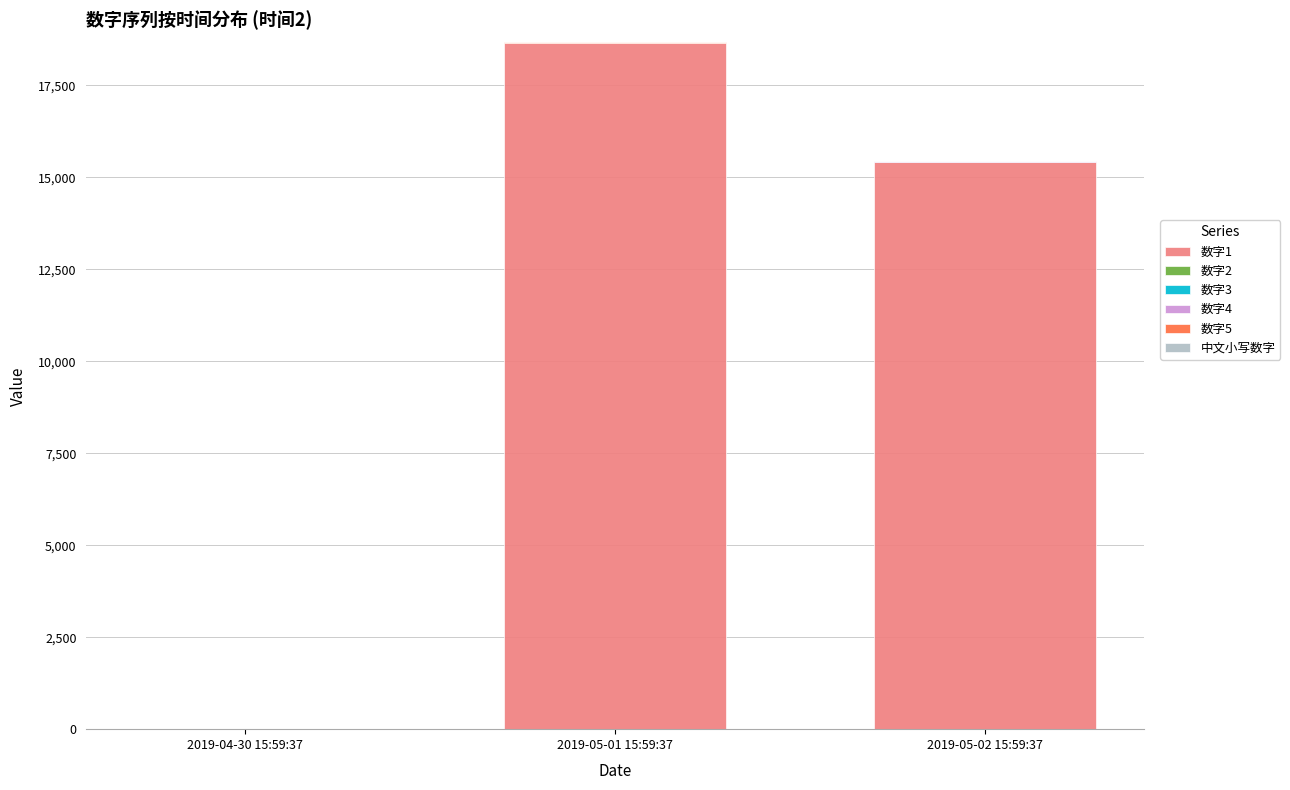

At which category is the sum across all series the highest?

2019-05-01 15:59:37